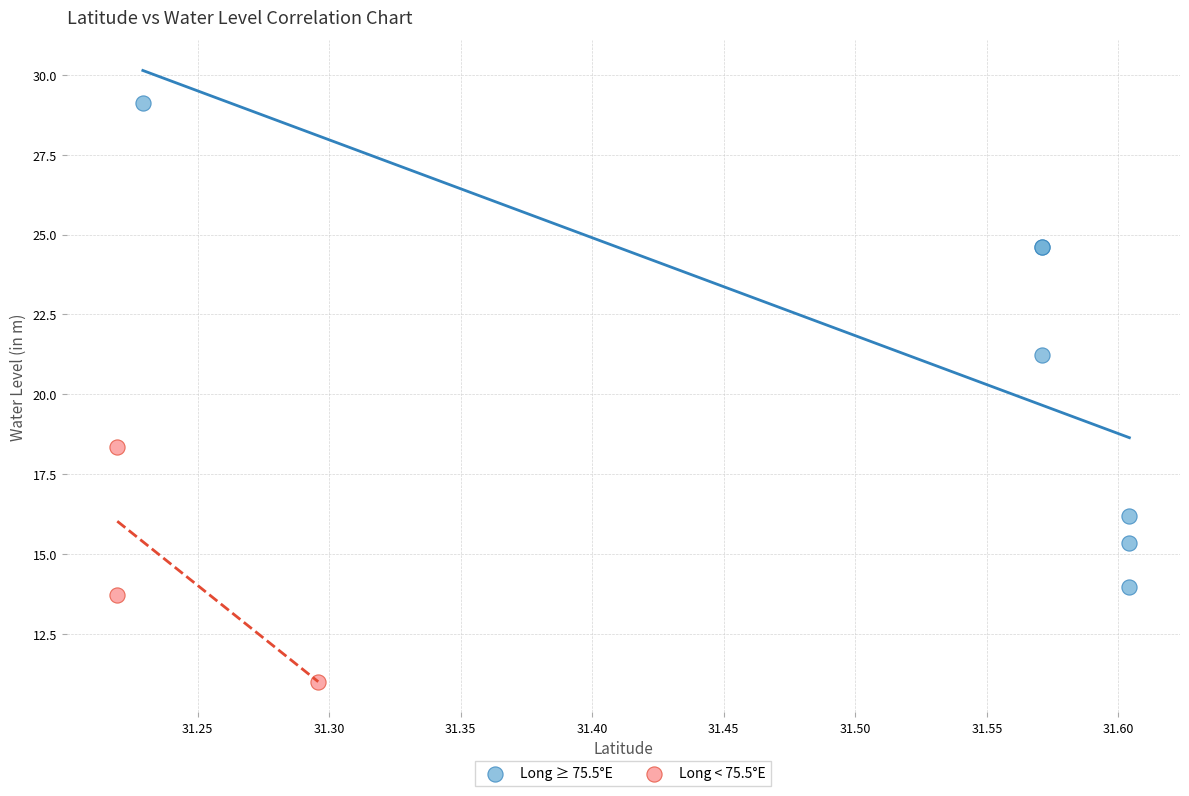

Which series has the widest spread of Y values?

Long ≥ 75.5°E